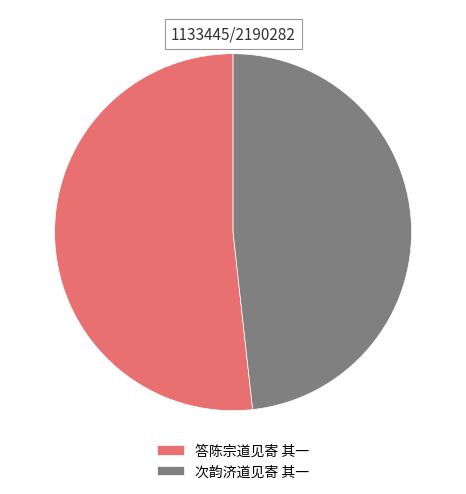

True or false: 答陈宗道见寄 其一 accounts for 45% of the total.

False